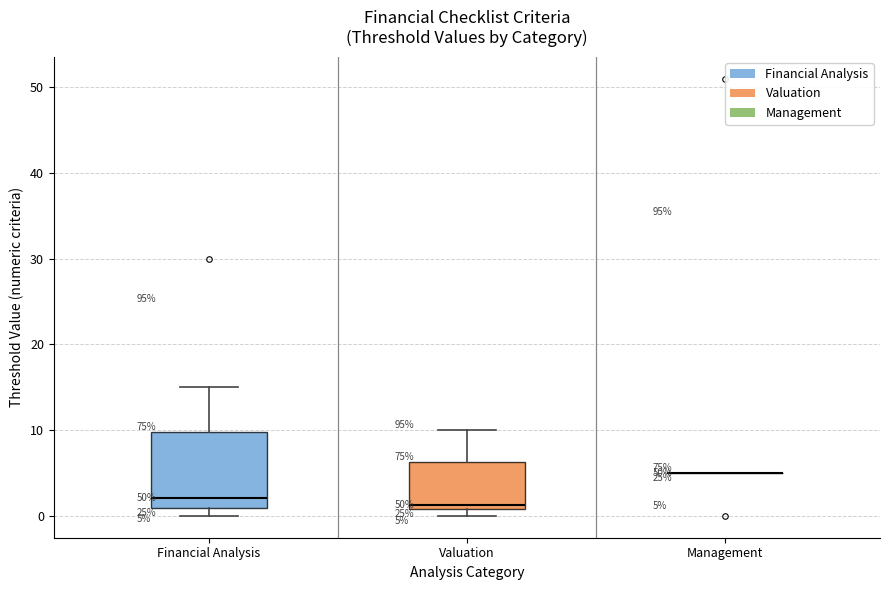

Which box is the tallest, from its lower edge to its upper edge?

Financial Analysis